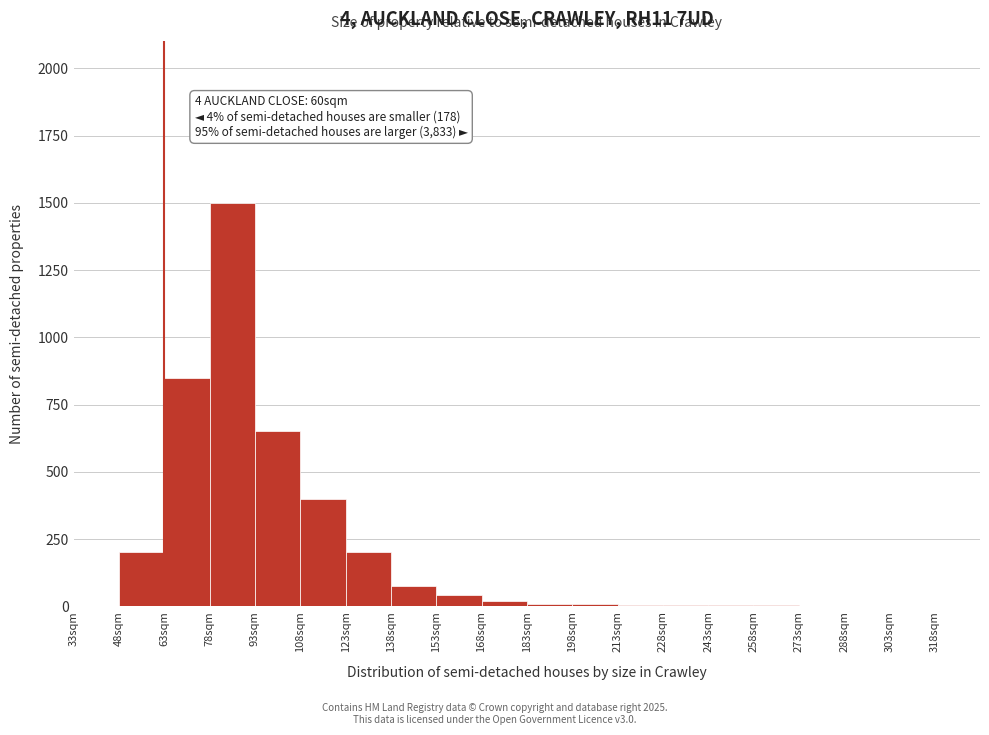

Which range on the x-axis has the tallest bar?

78 to 93